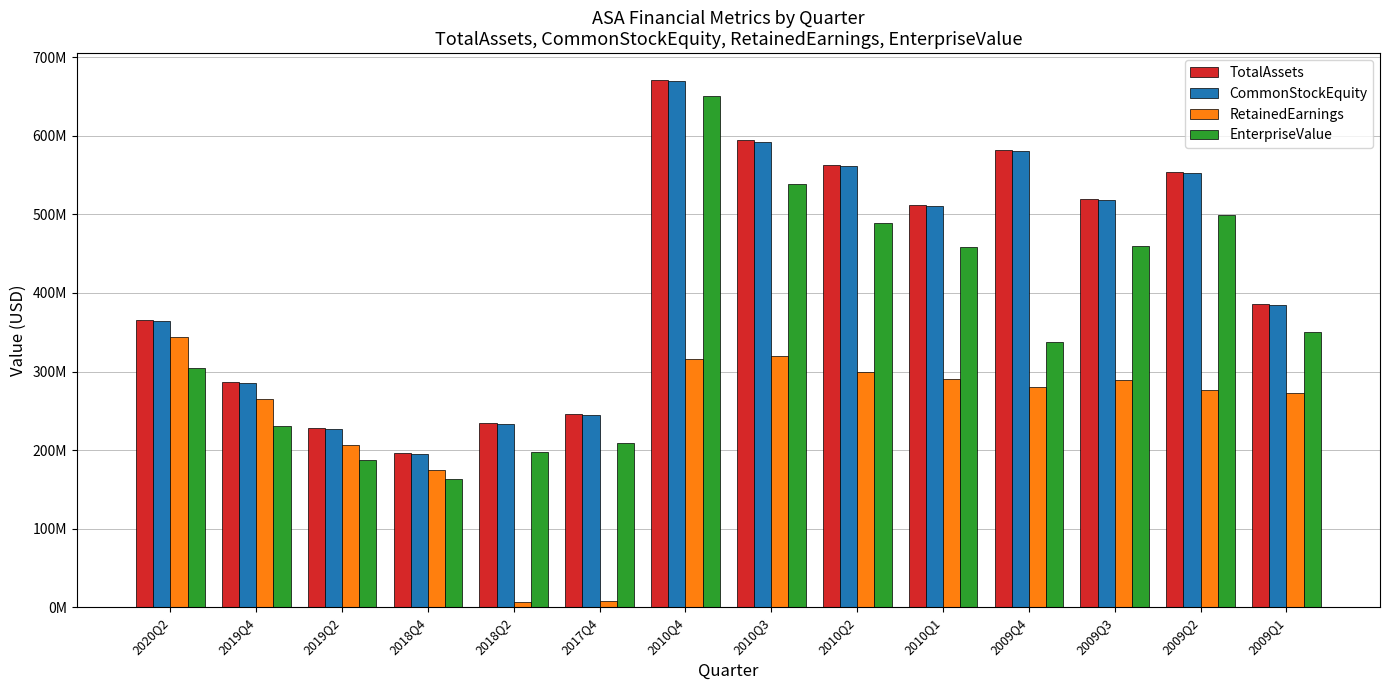

The value of TotalAssets at 2020Q2 is 621091410.6. True or false?

False